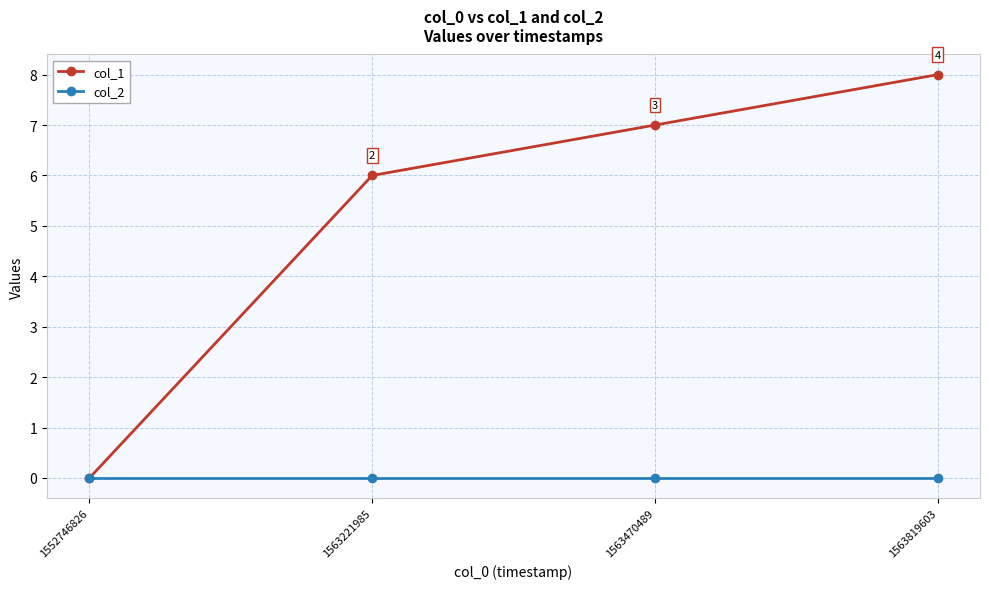

Between 1552746826 and 1563470489, which series saw the biggest shift?

col_1